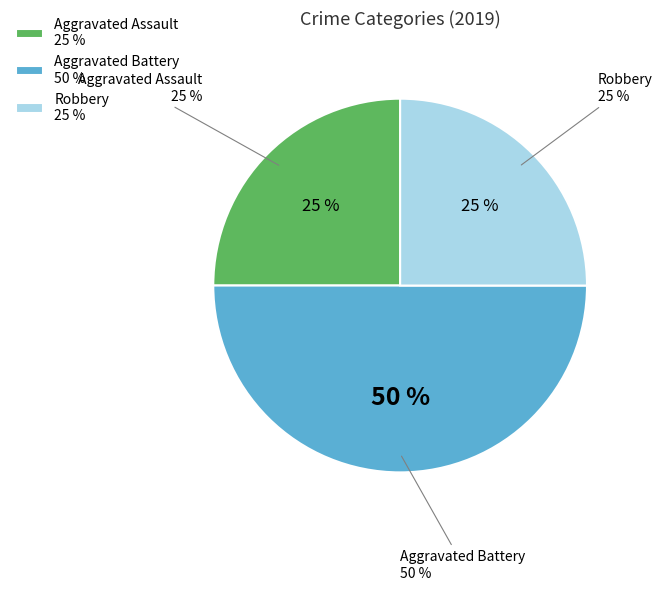

What is the total percentage of Aggravated Battery and Aggravated Assault?

75.0%